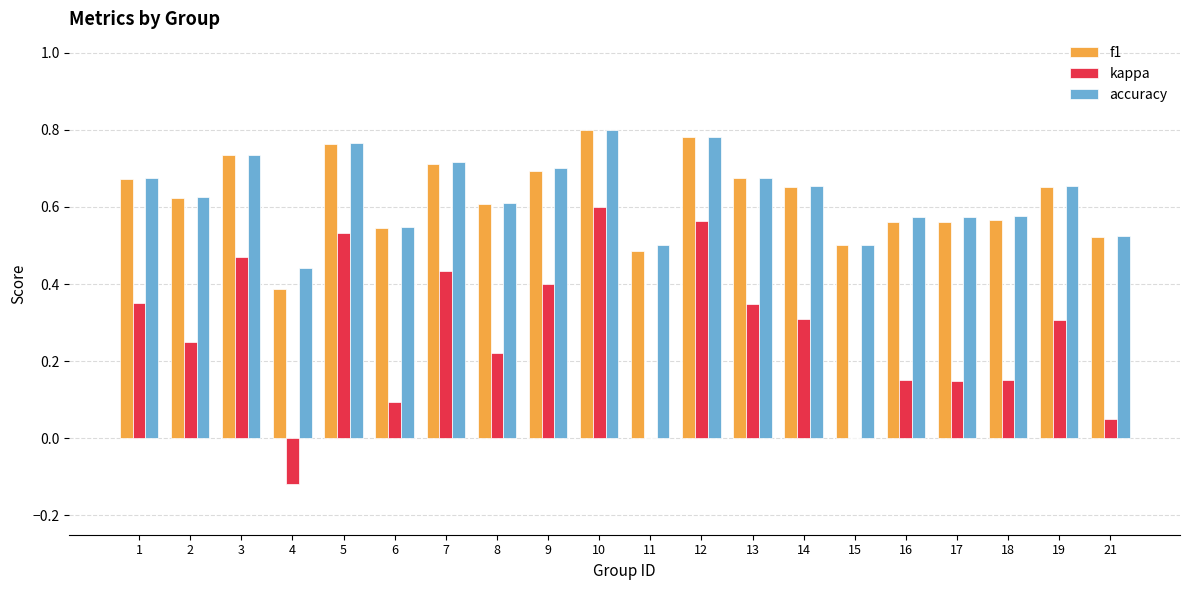

Is the value of accuracy at 11 greater than the value of kappa at 4?

Yes